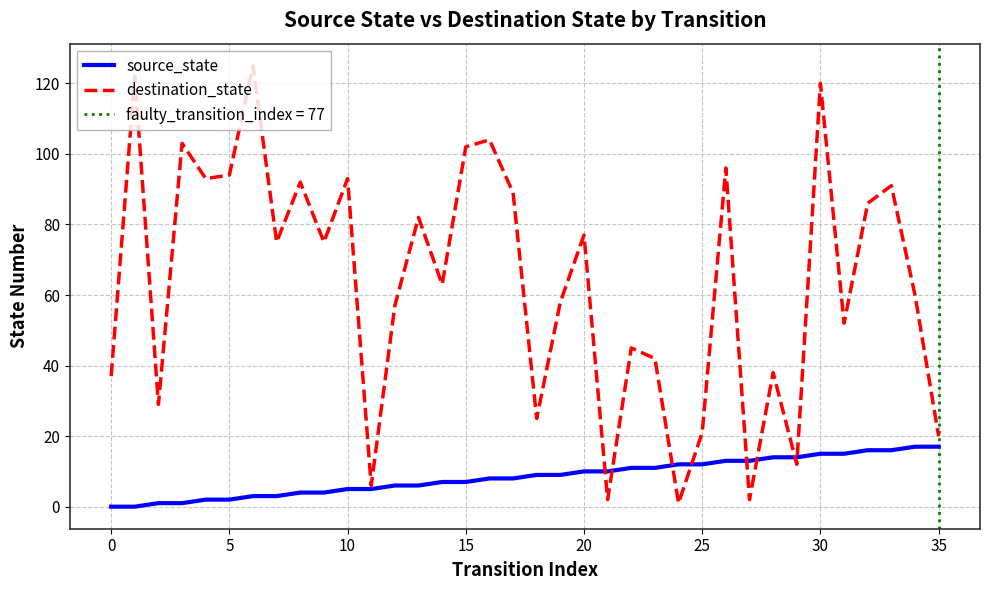

What is the sum of all destination_state values?

2289